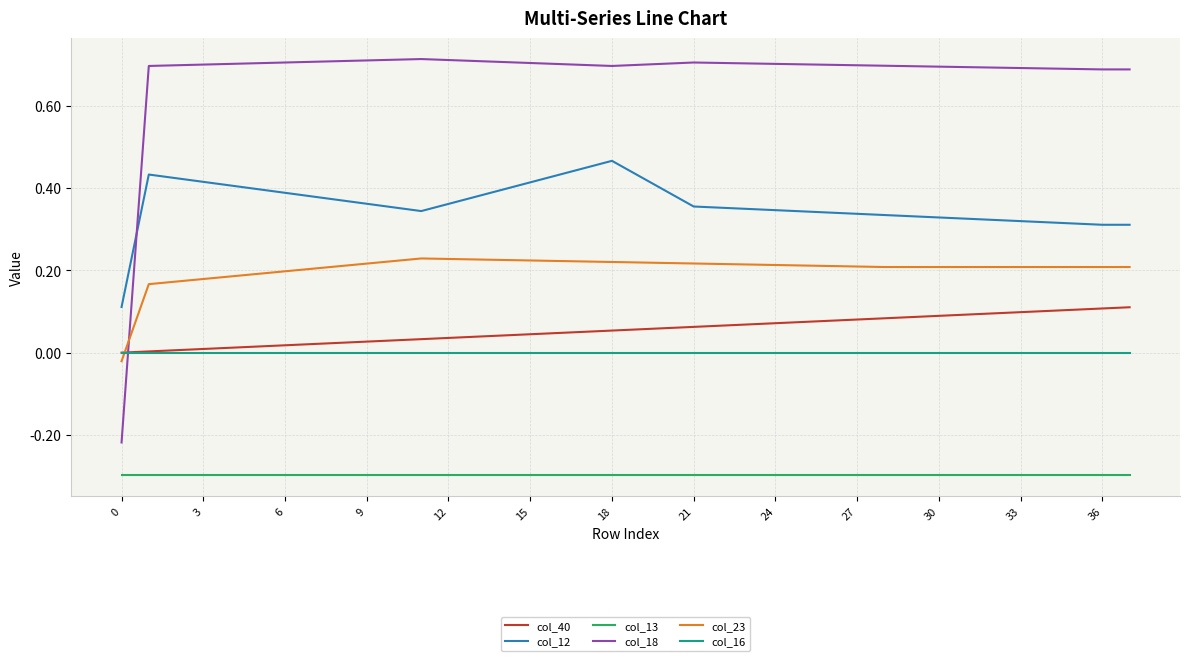

How many positive values does the col_18 series have?

37